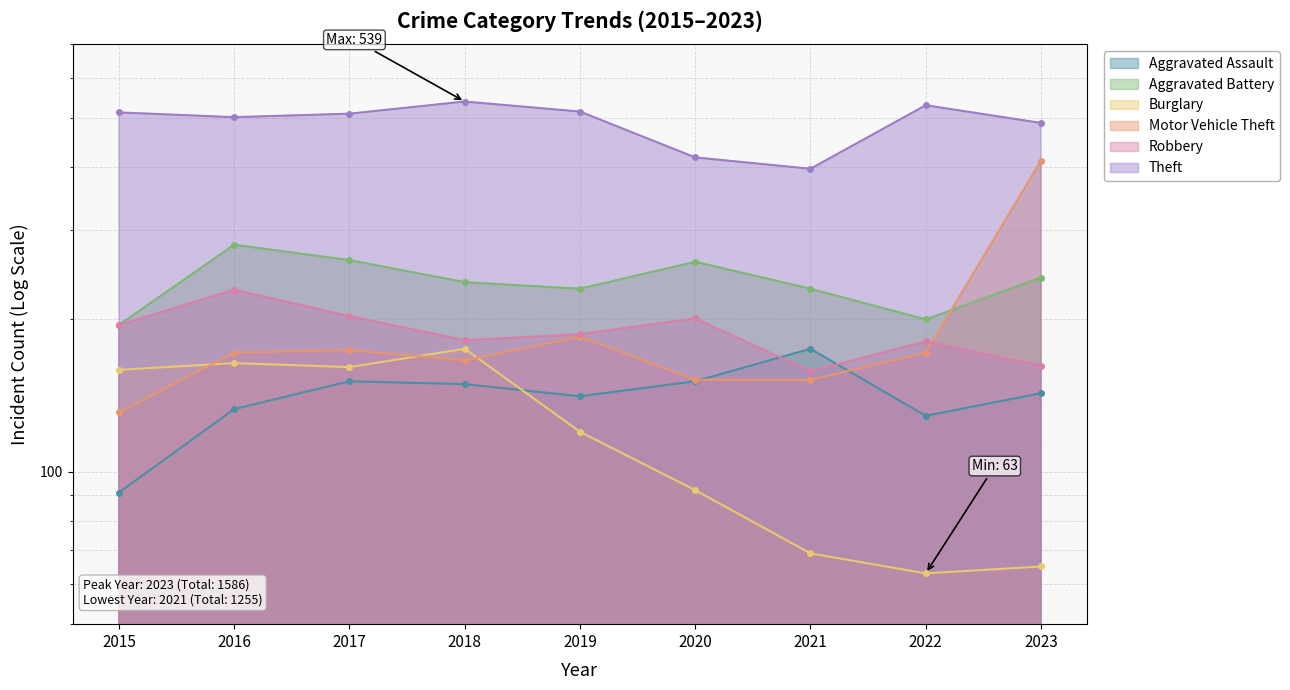

What is the smallest value displayed?

63